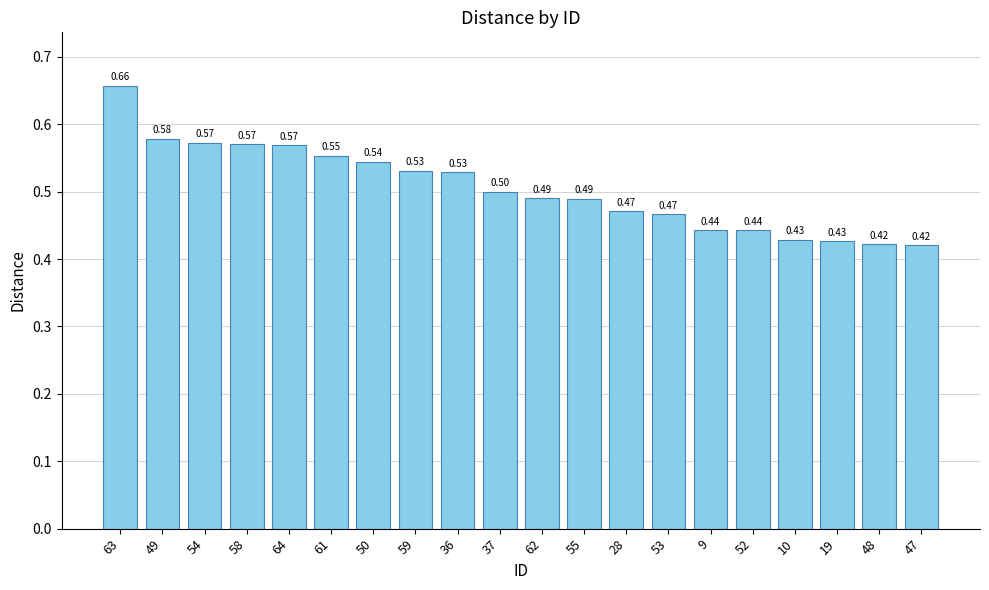

What is the average value?

0.5